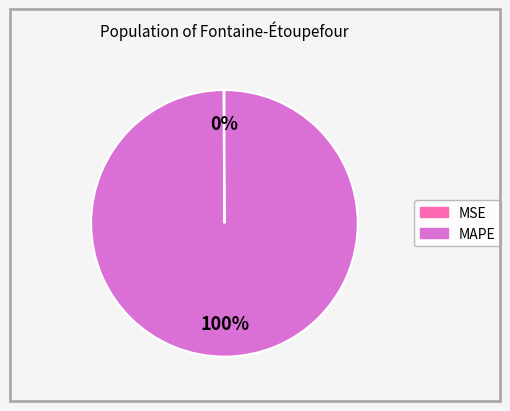

Which slice is the largest?

MAPE